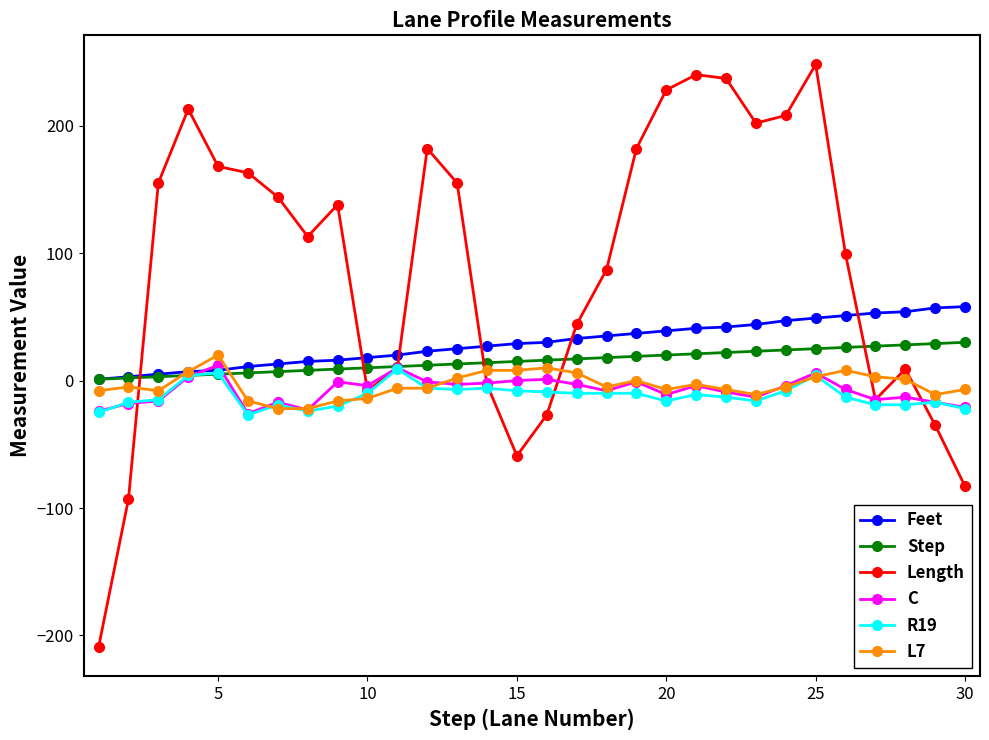

True or false: L7 has more than 2 interior local peaks.

True